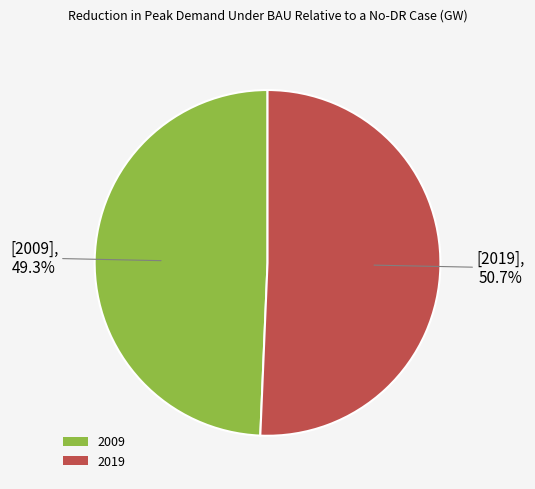

Which category accounts for the majority?

2019